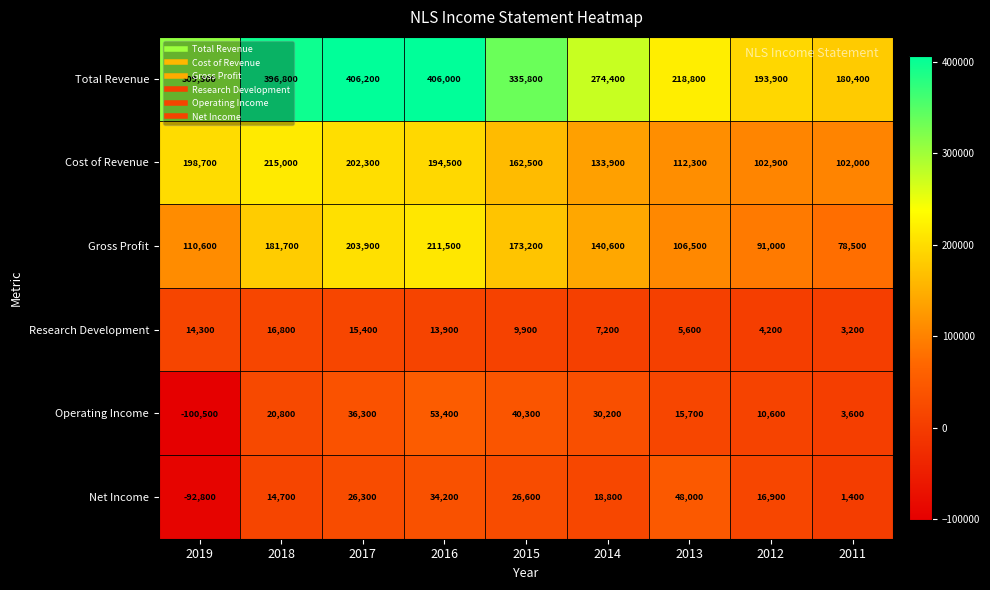

What is the difference between the highest and lowest values at 2014?

267200